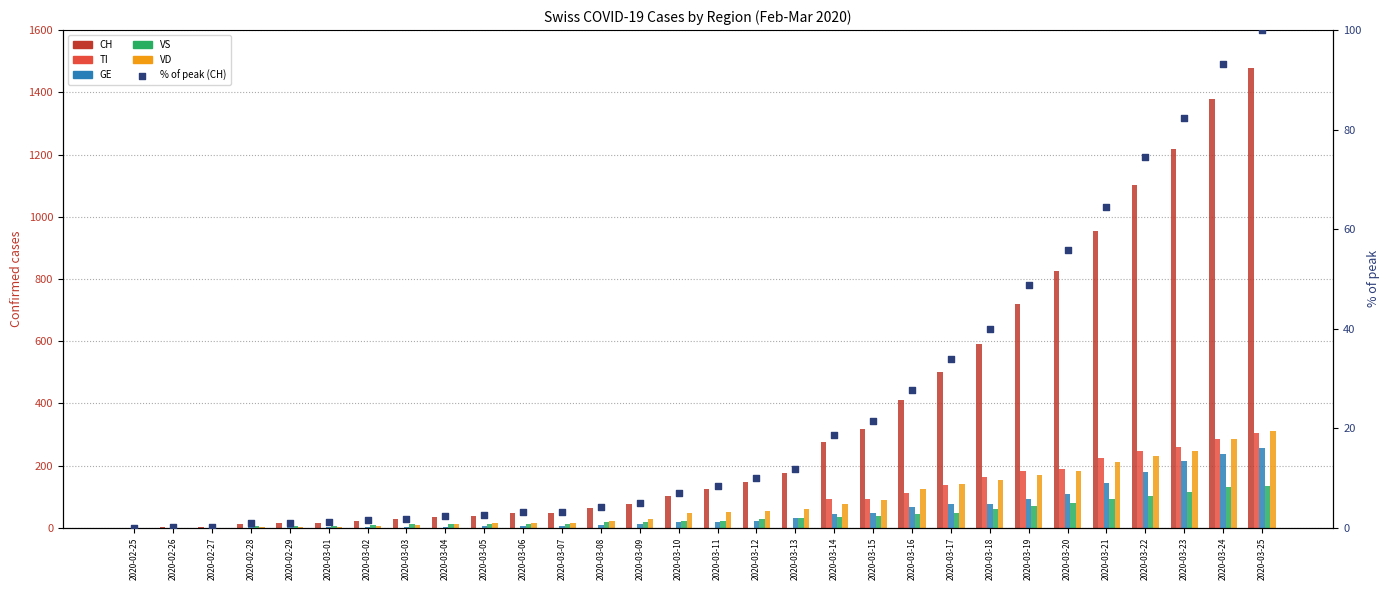

What are all the series names shown in the legend?

CH, TI, GE, VS, VD, % of peak (CH)